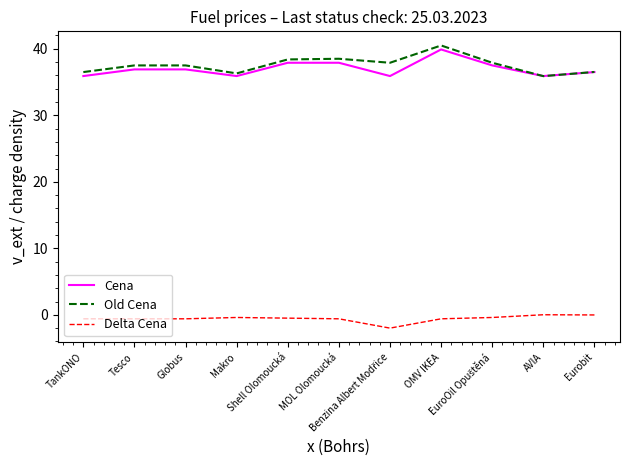

True or false: Delta Cena and Cena cross at least once.

False